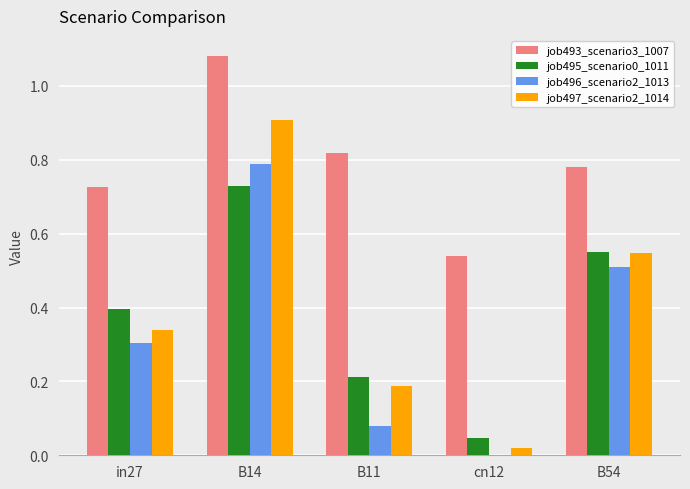

What is the sum of all job495_scenario0_1011 values?

1.9